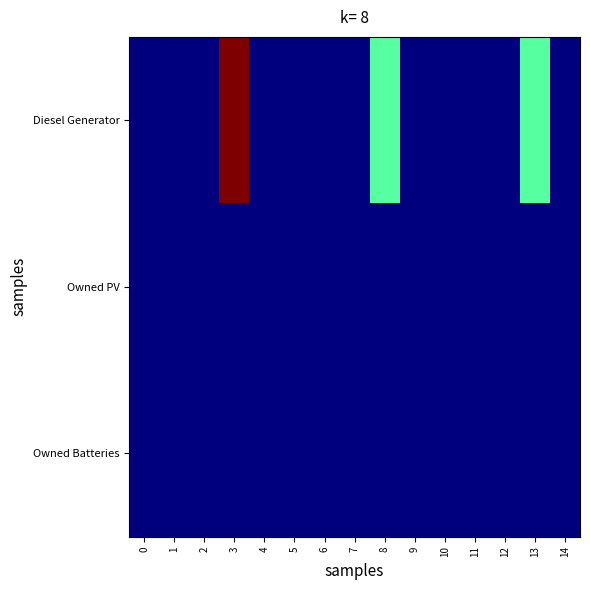

Reading left to right, what are all the values shown in this chart?

Diesel Generator: 0=0	1=0	2=0	3=400	4=0	5=0	6=0	7=0	8=182	9=0	10=0	11=0	12=0	13=182	14=0
Owned PV: 0=0	1=0	2=0	3=0	4=0	5=0	6=0	7=0	8=0	9=0	10=0	11=0	12=0	13=0	14=0
Owned Batteries: 0=0	1=0	2=0	3=0	4=0	5=0	6=0	7=0	8=0	9=0	10=0	11=0	12=0	13=0	14=0